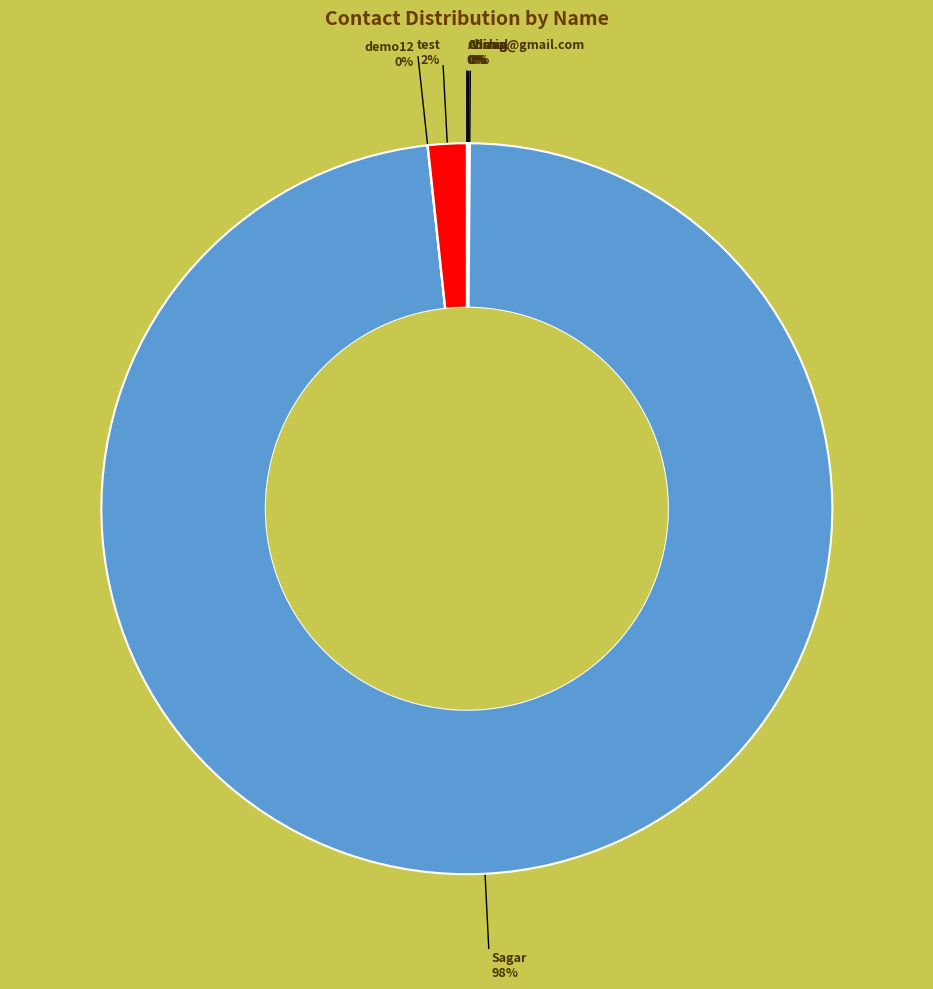

Is there any slice that represents more than half of the pie?

Yes